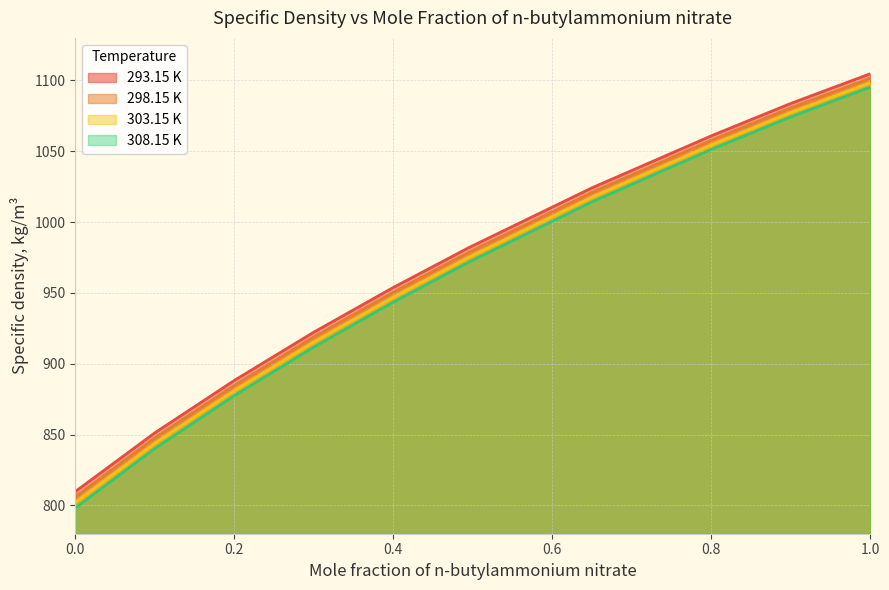

The 298.15 K series shows 597.5 at 0.8998. True or false?

False